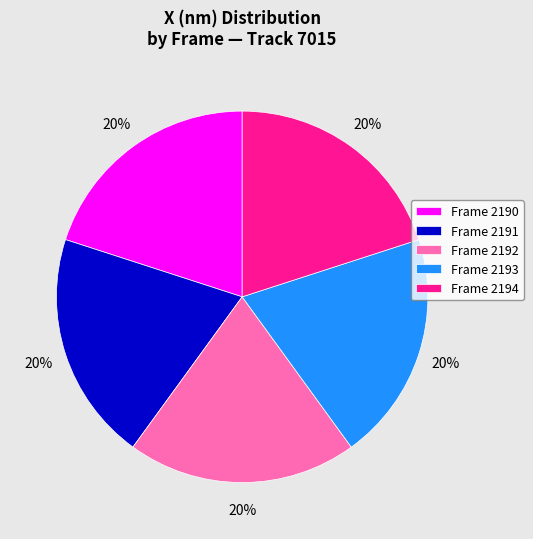

True or false: Frame 2191 accounts for 31% of the total.

False